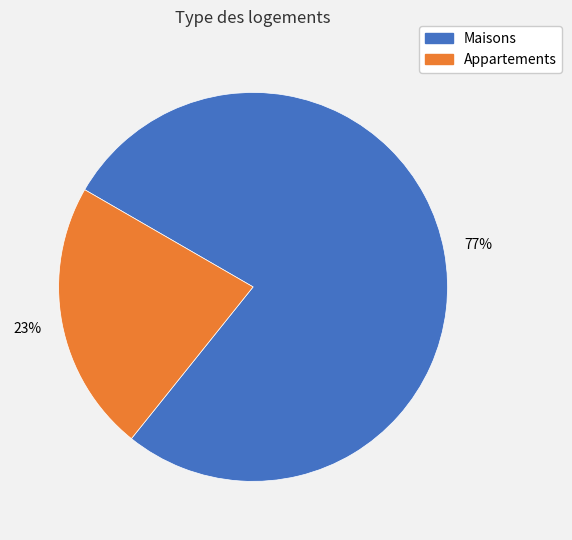

Is there any slice that represents more than half of the pie?

Yes